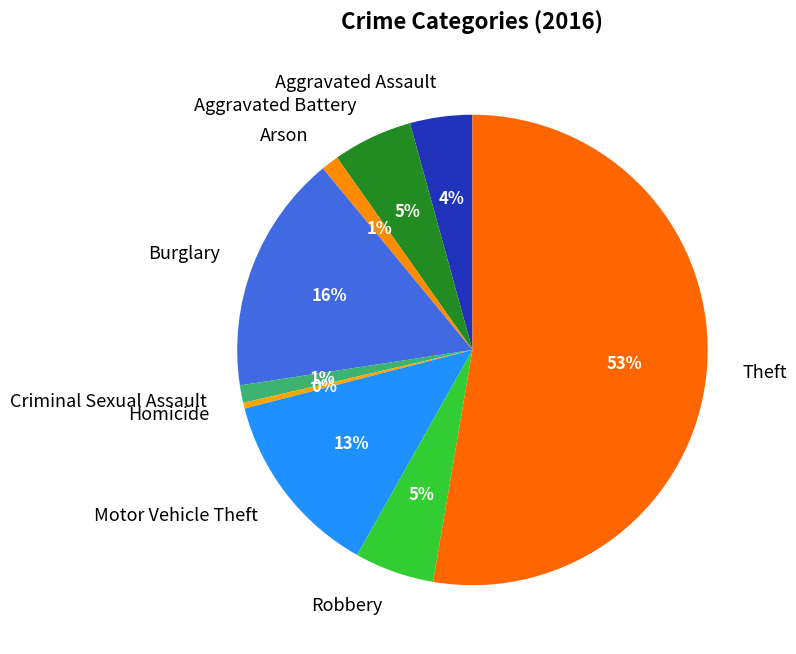

Is it true that Criminal Sexual Assault is 13% of the pie?

False